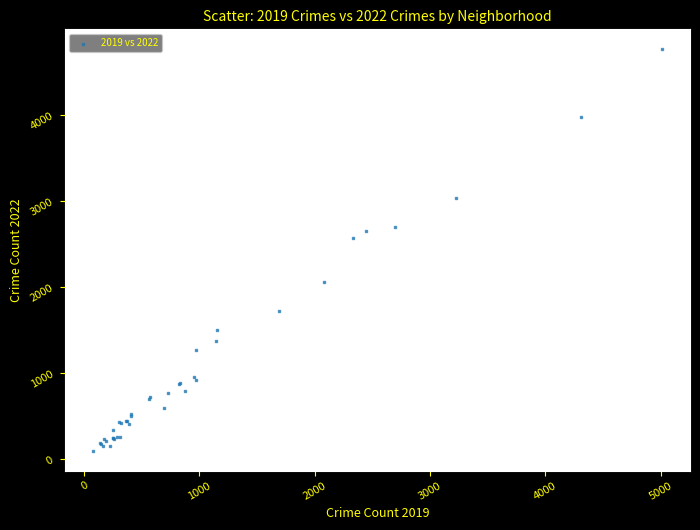

What Y value in the scatter plot is closest to 2430?

2566